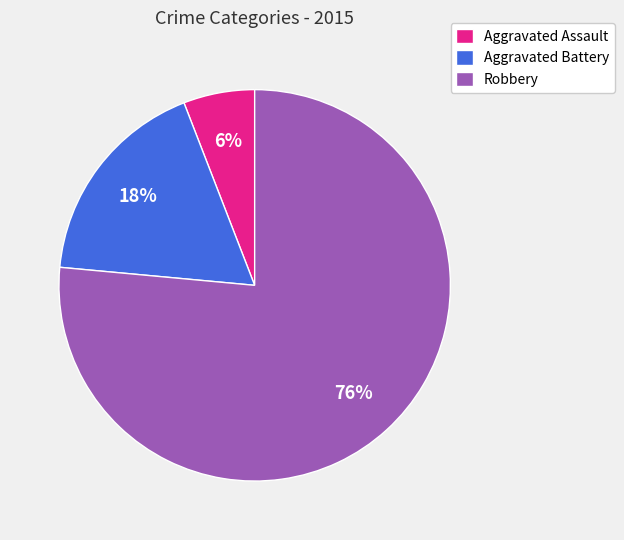

Count the number of slices in the pie.

3